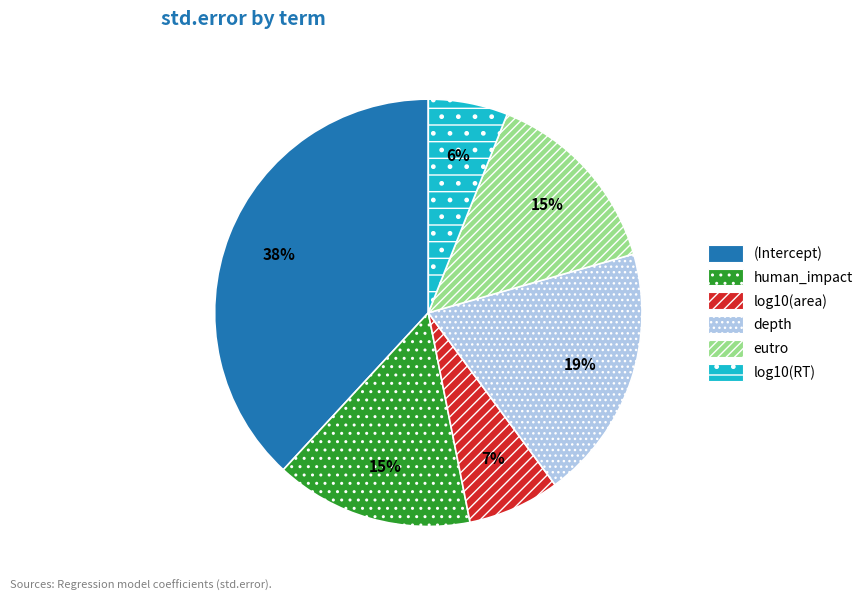

To the nearest percent, what is the difference between the largest and smallest slice percentages?

32%